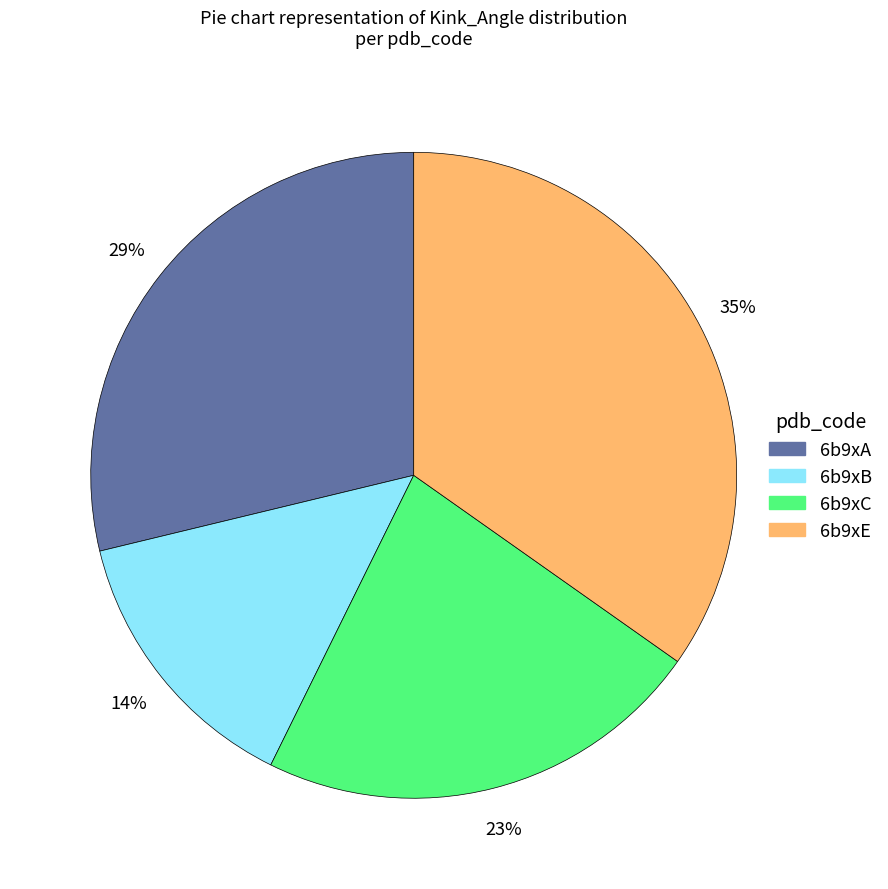

Count the number of slices in the pie.

4